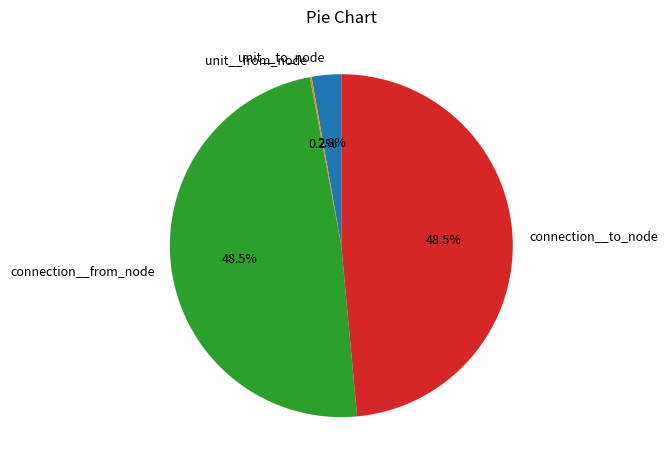

Does connection__to_node account for over 50% of the chart?

No